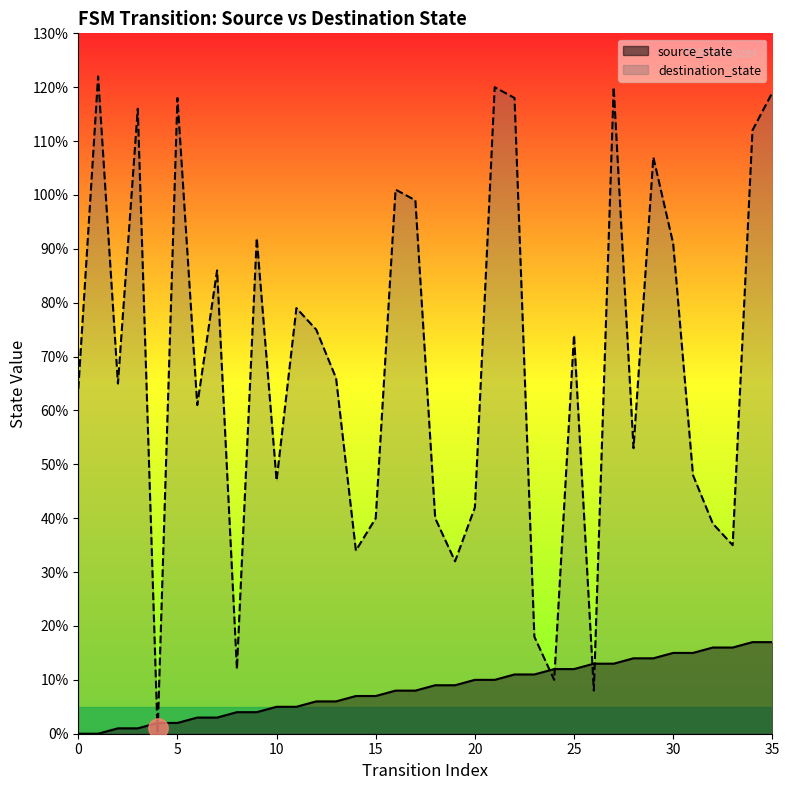

True or false: destination_state has a value of 174 at 29.

False